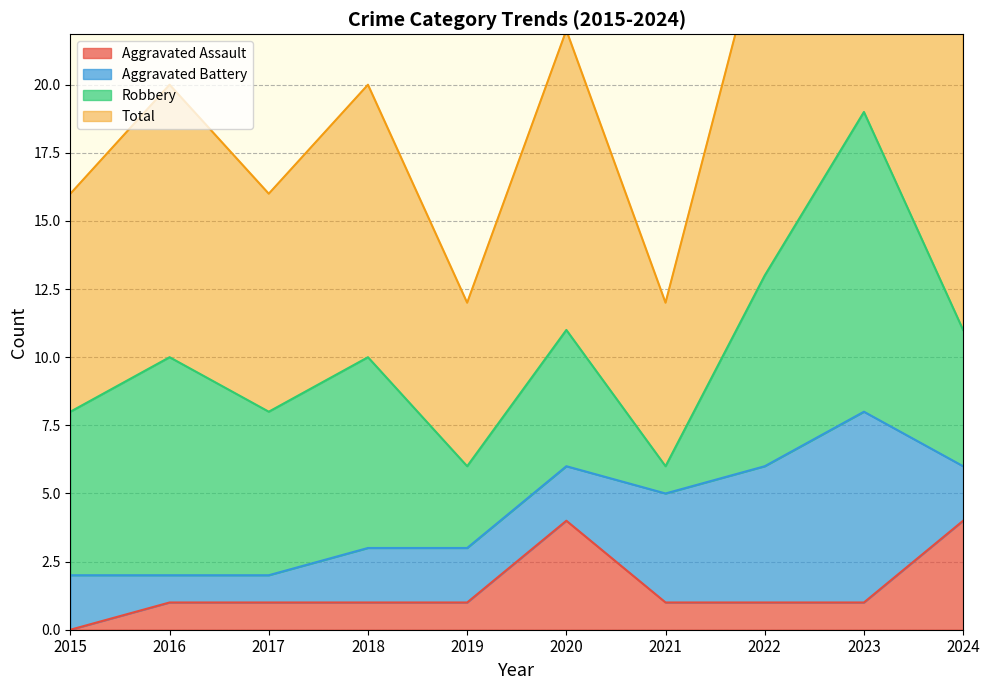

True or false: Aggravated Assault has a value of 2 at 2017.

False